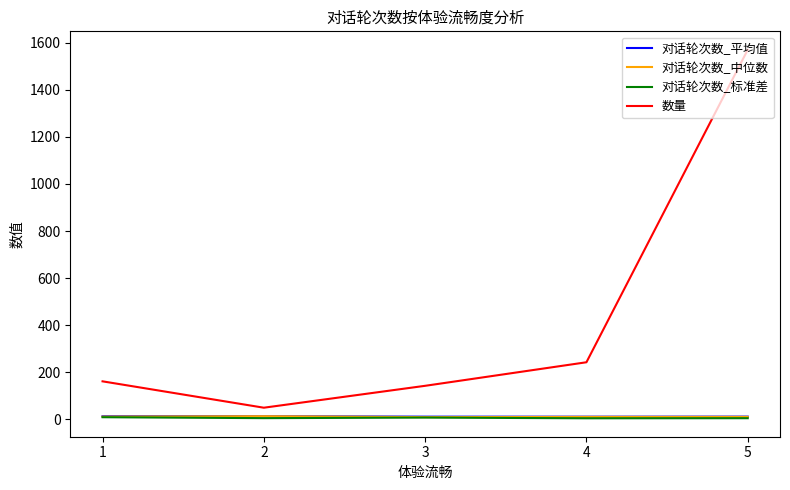

What is the sum of the 对话轮次数_中位数 values at 1 and 4?

23.0